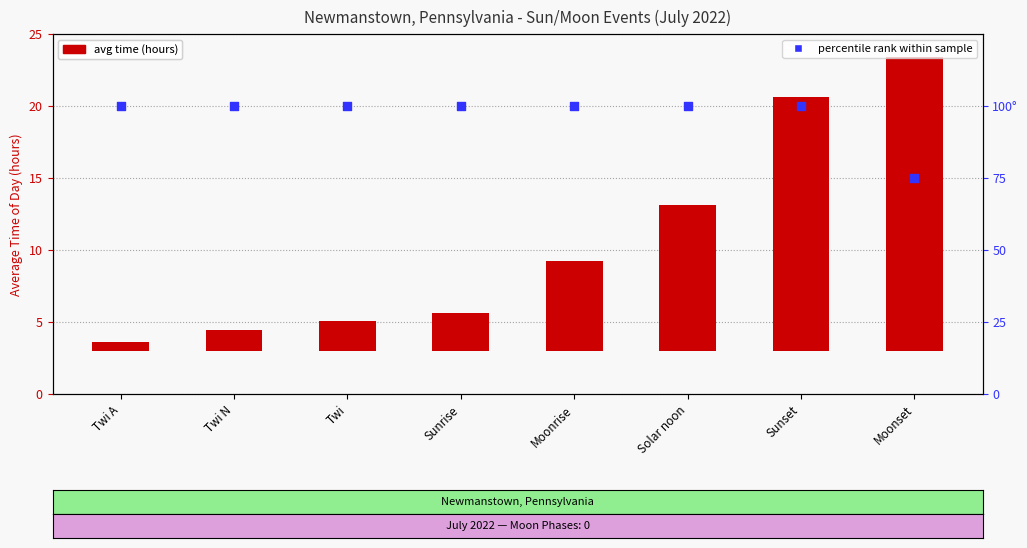

At how many categories does at least one series exceed 77?

7